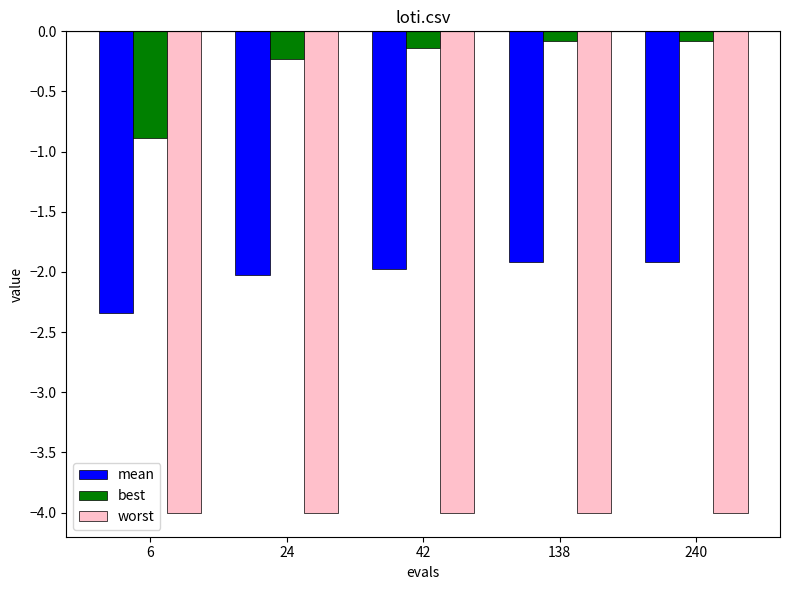

What is the value of the best bar at the 1st from the left?

-0.9